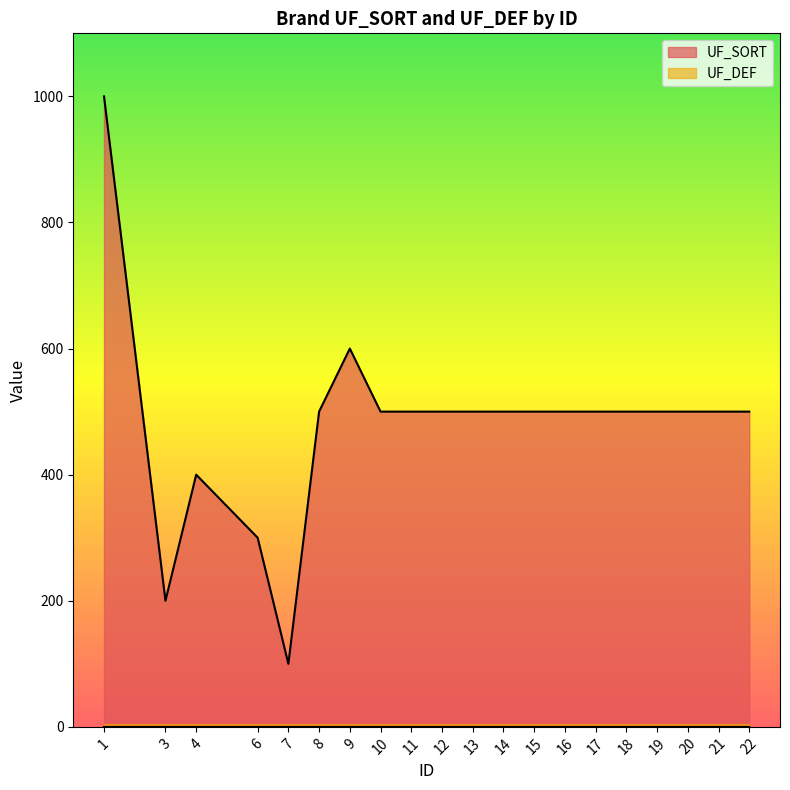

How many categories are shown in the chart?

20